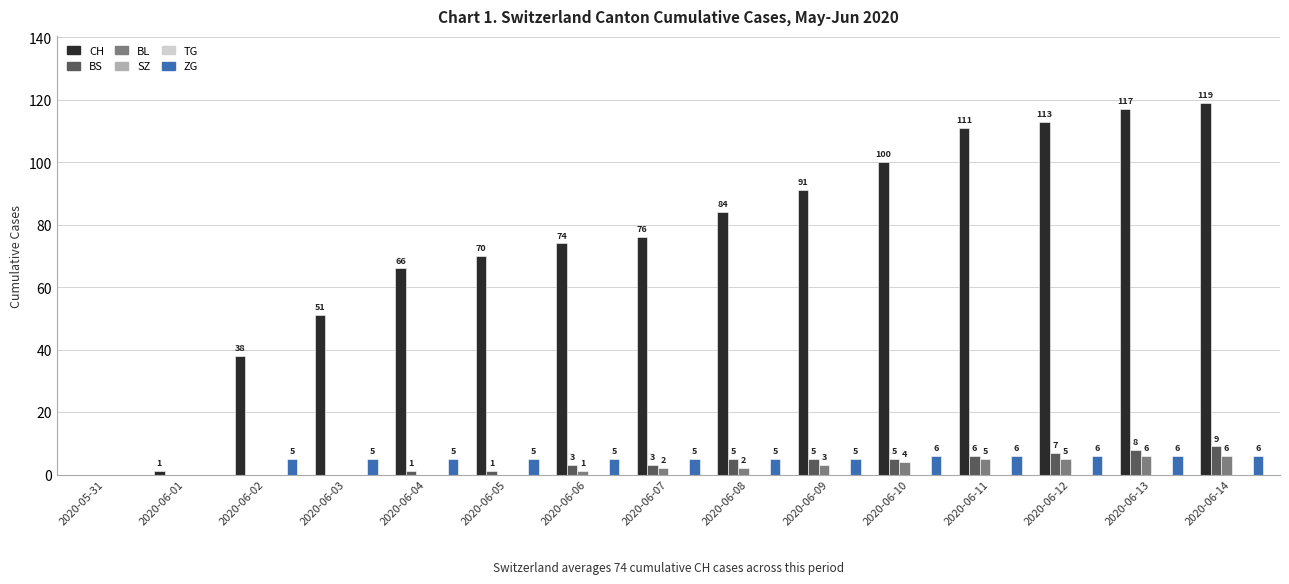

At 2020-06-08, list the series in order from largest to smallest.

CH, BS, ZG, BL, SZ, TG